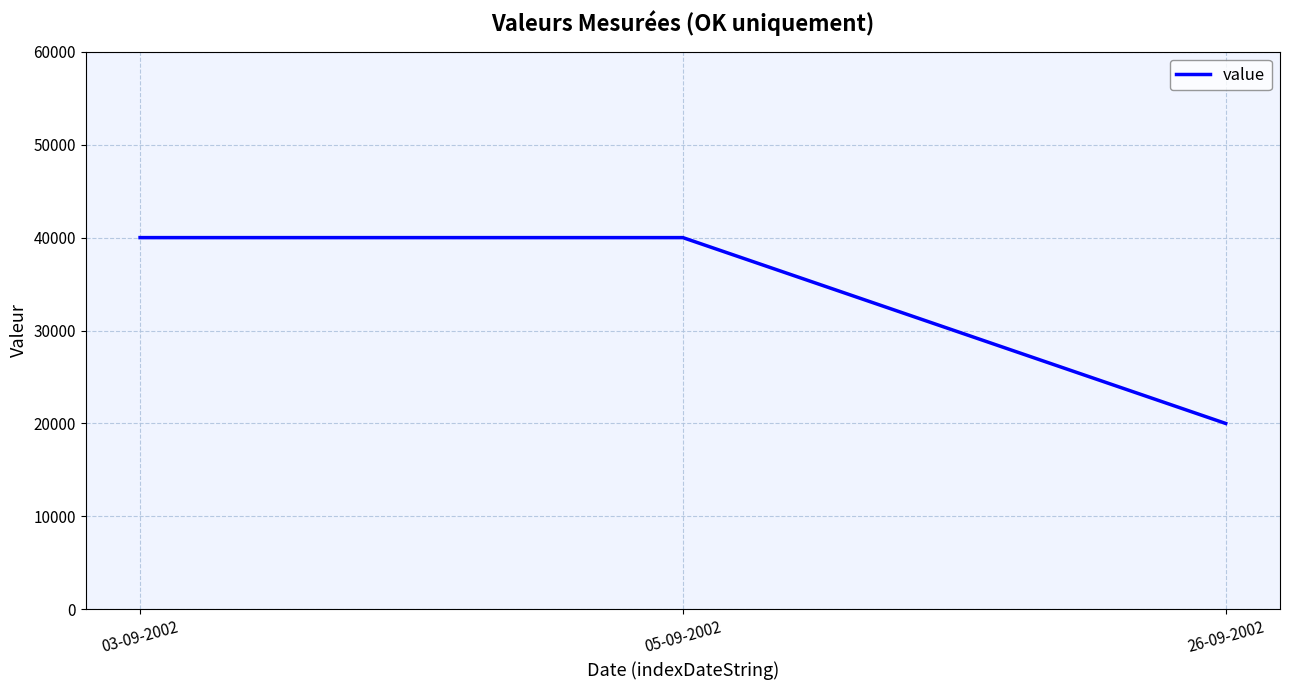

Reading right to left, extract all data points from this chart.

20000	40000	40000